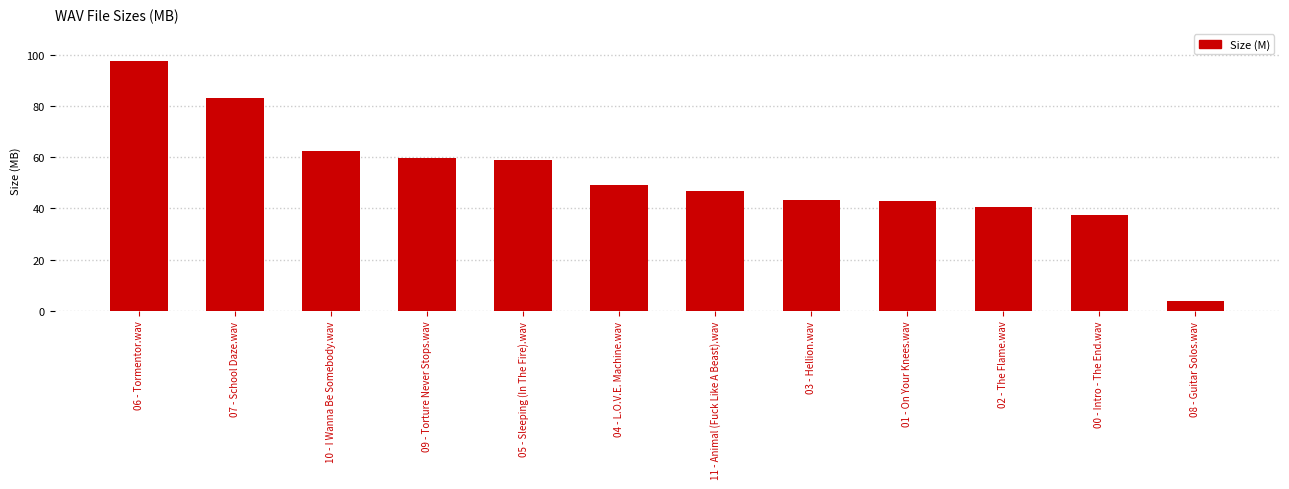

What position from the left is 03 - Hellion.wav?

8